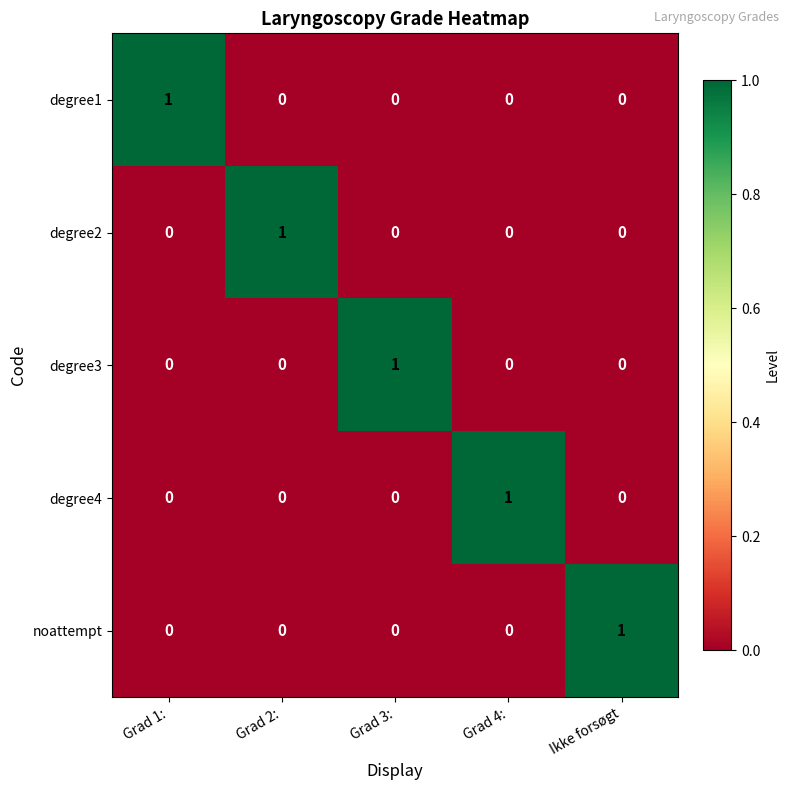

True or false: noattempt has a value of 0 at Grad 4:.

True